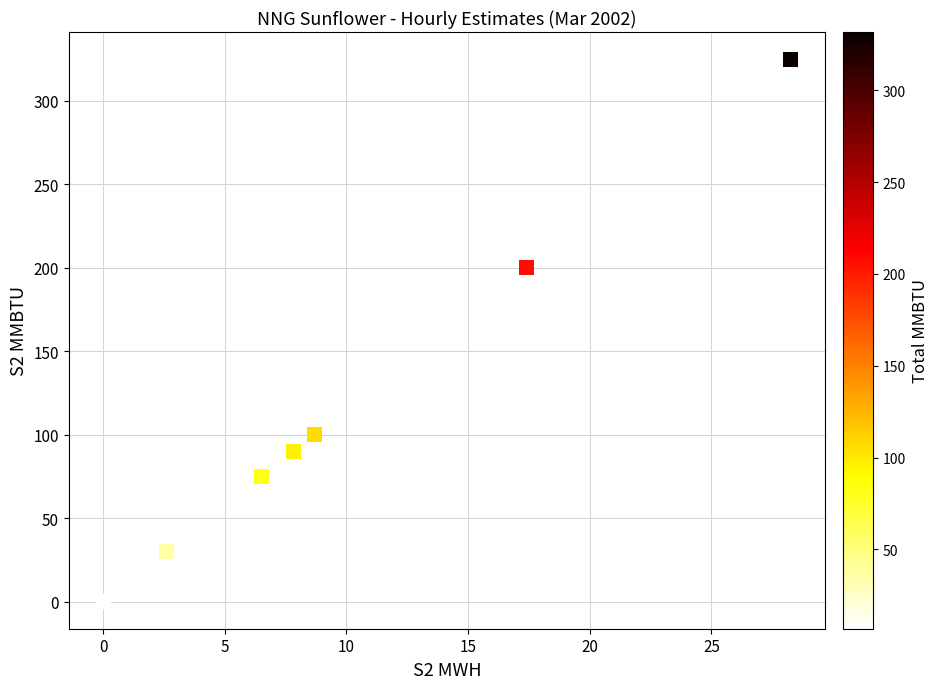

What Y value in the scatter plot is closest to 162?

200